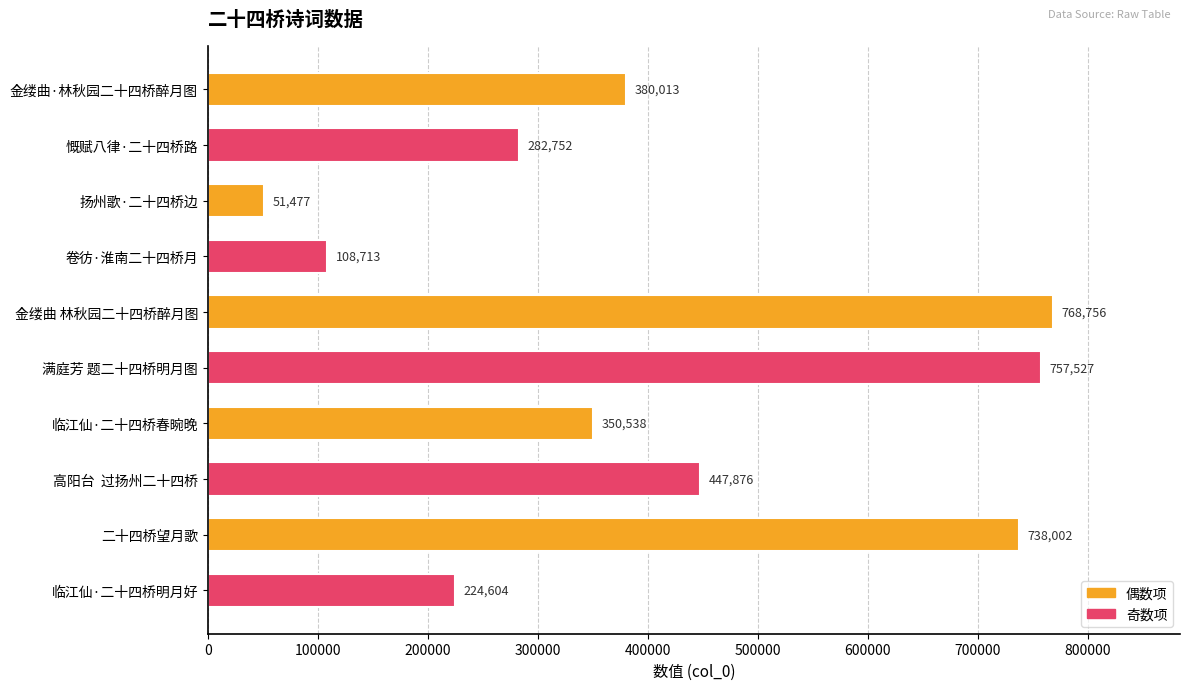

Is it true that the value at 二十四桥望月歌 is 738002?

True